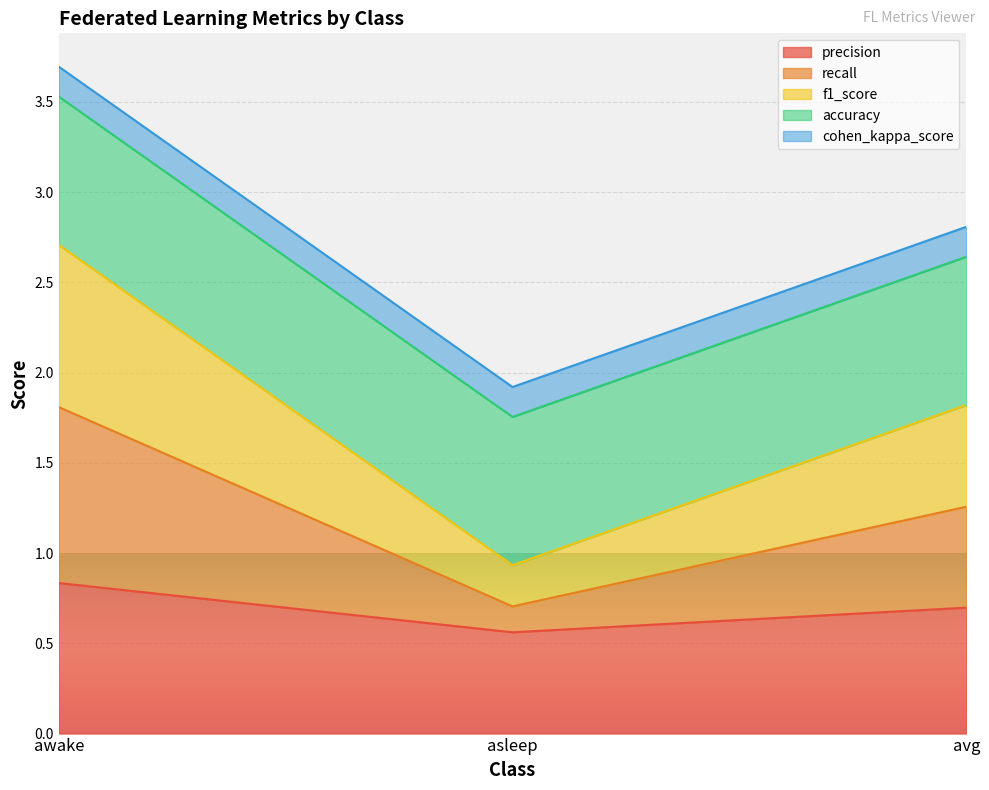

At which category does the chart reach its minimum across all series?

asleep